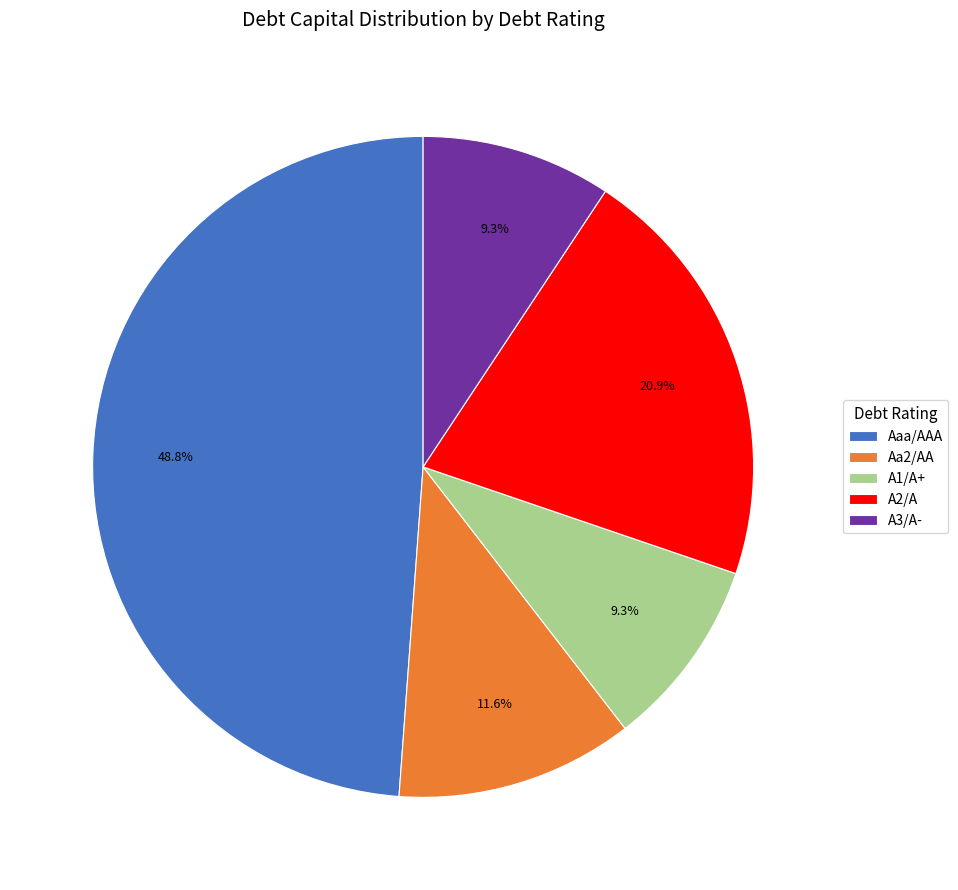

Which slice is the largest?

Aaa/AAA